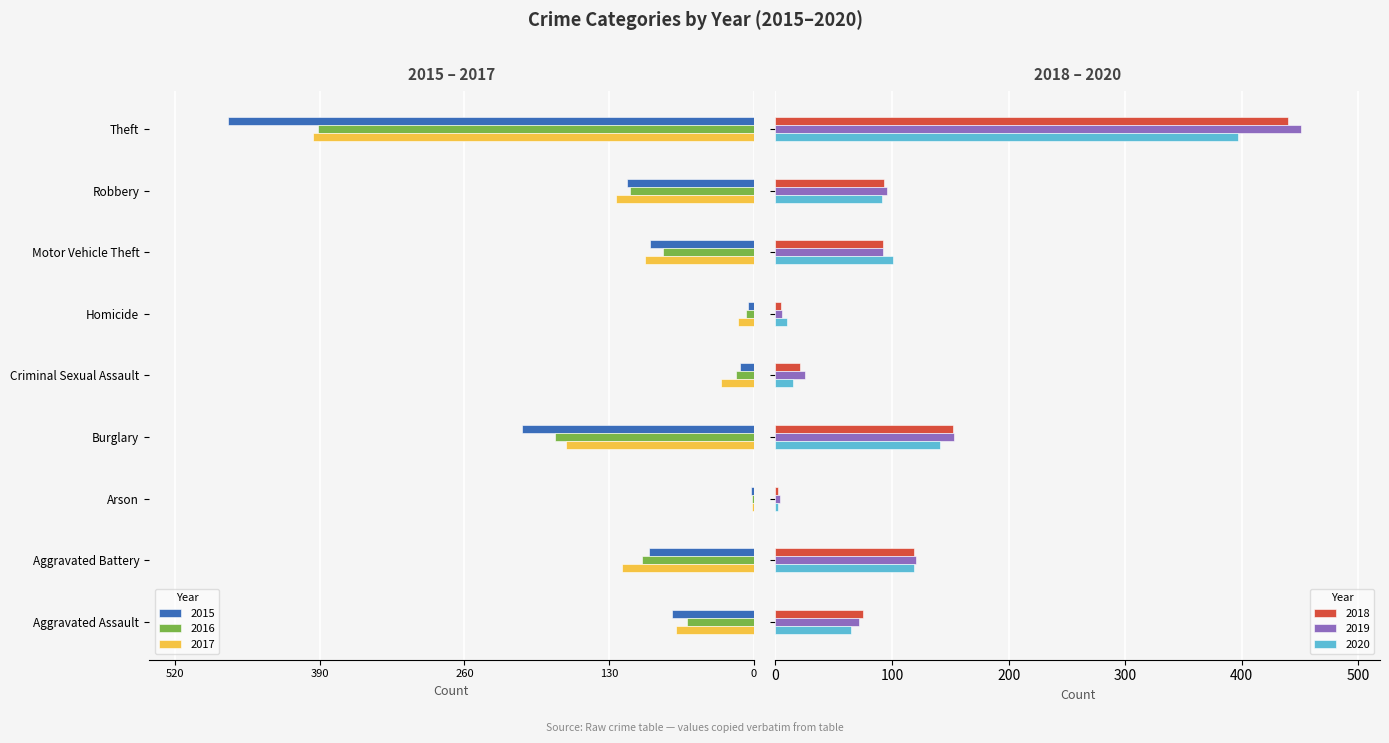

At which label is 2017 closest to -198?

Burglary